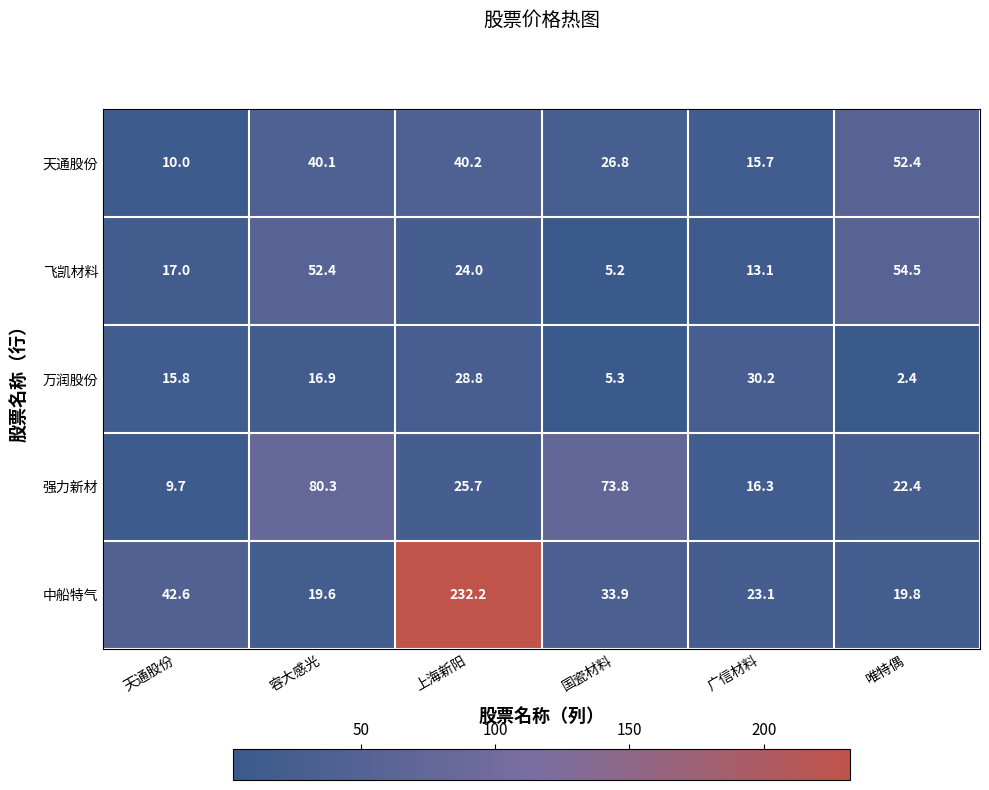

Which series has the largest total across all categories?

中船特气